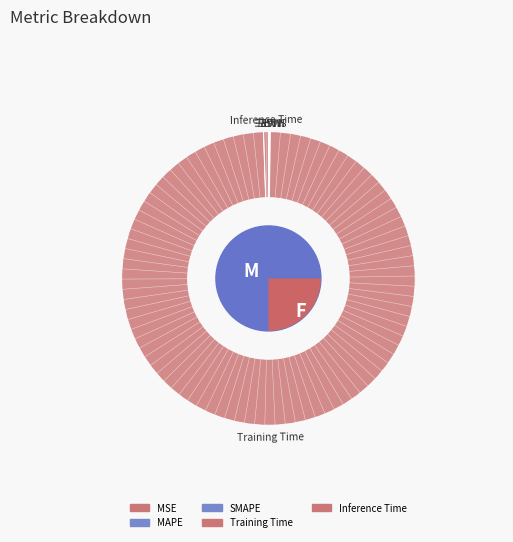

What percentage do SMAPE and Training Time together represent?

99.4%